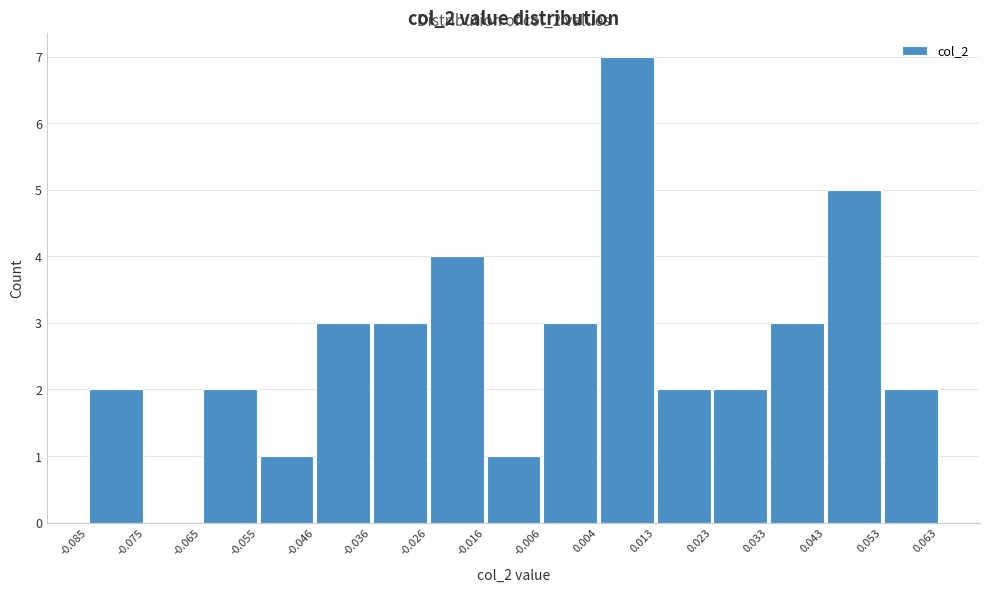

Reading left to right, list every bar in this chart as the range it spans on the x-axis followed by its height. The values are not printed on the chart, so give them approximately, as read against the axis.

-0.085 to -0.075: 2
-0.075 to -0.065: 0
-0.065 to -0.055: 2
-0.055 to -0.046: 1
-0.046 to -0.036: 3
-0.036 to -0.026: 3
-0.026 to -0.016: 4
-0.016 to -0.006: 1
-0.006 to 0.004: 3
0.004 to 0.013: 7
0.013 to 0.023: 2
0.023 to 0.033: 2
0.033 to 0.043: 3
0.043 to 0.053: 5
0.053 to 0.063: 2